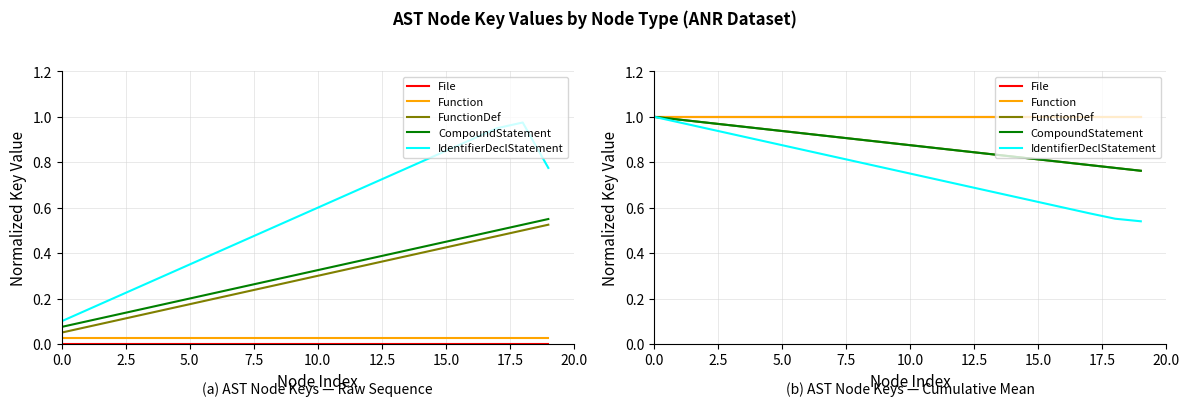

What is the difference between the highest and lowest values at 15?

0.4